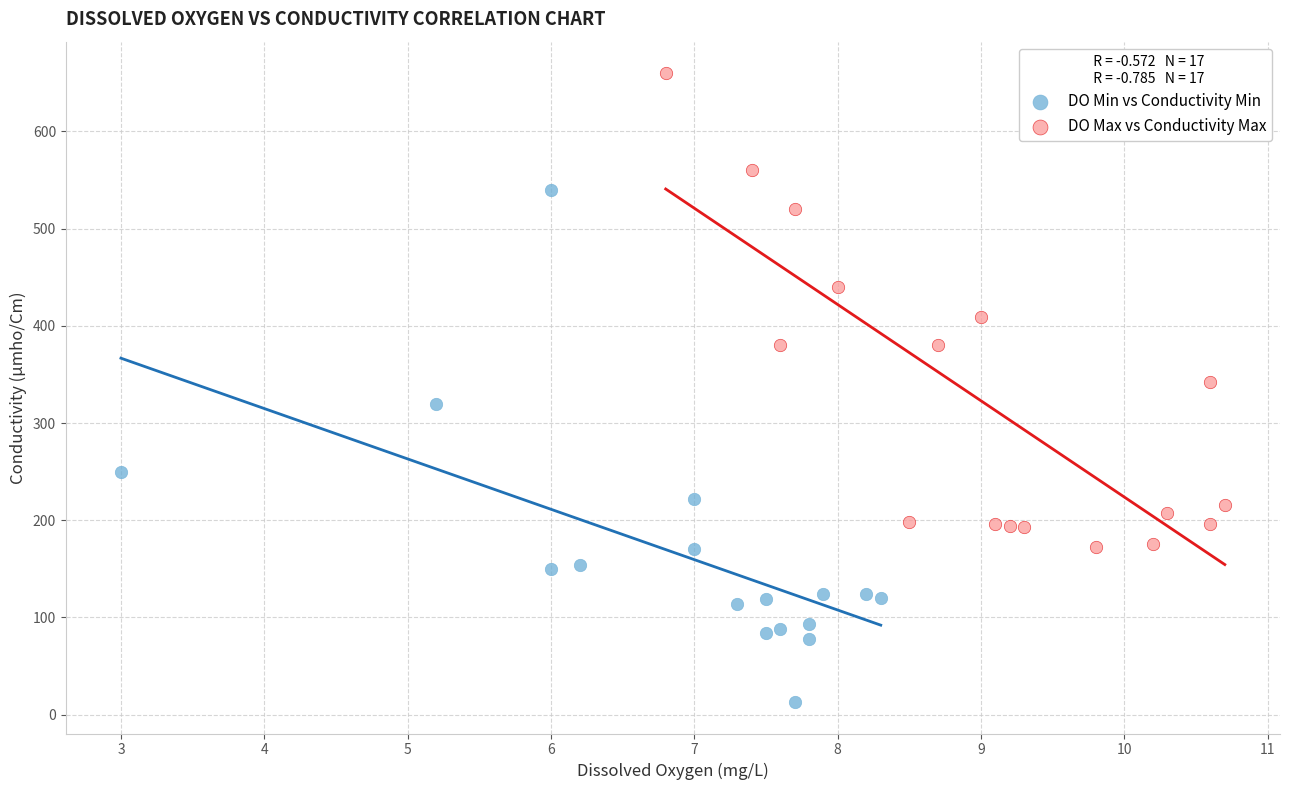

Which series reaches the maximum Y coordinate?

DO Max vs Conductivity Max